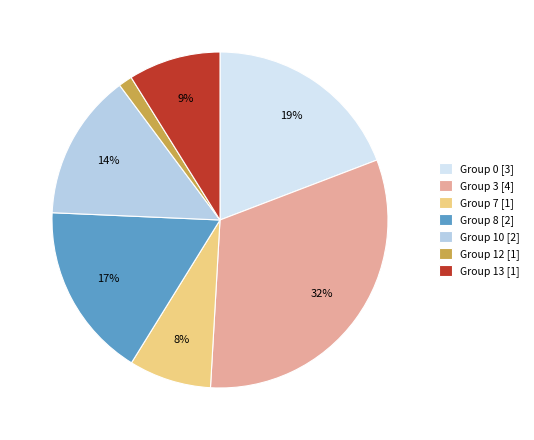

Do Group 0 [3] and Group 7 [1] together represent more than half of the pie?

No